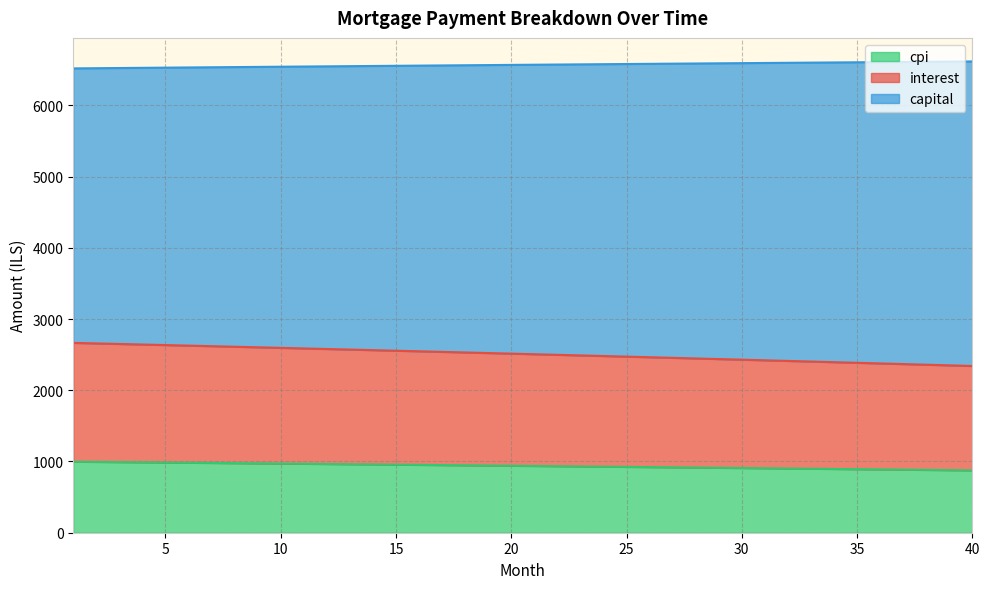

How many categories are shown in the chart?

40